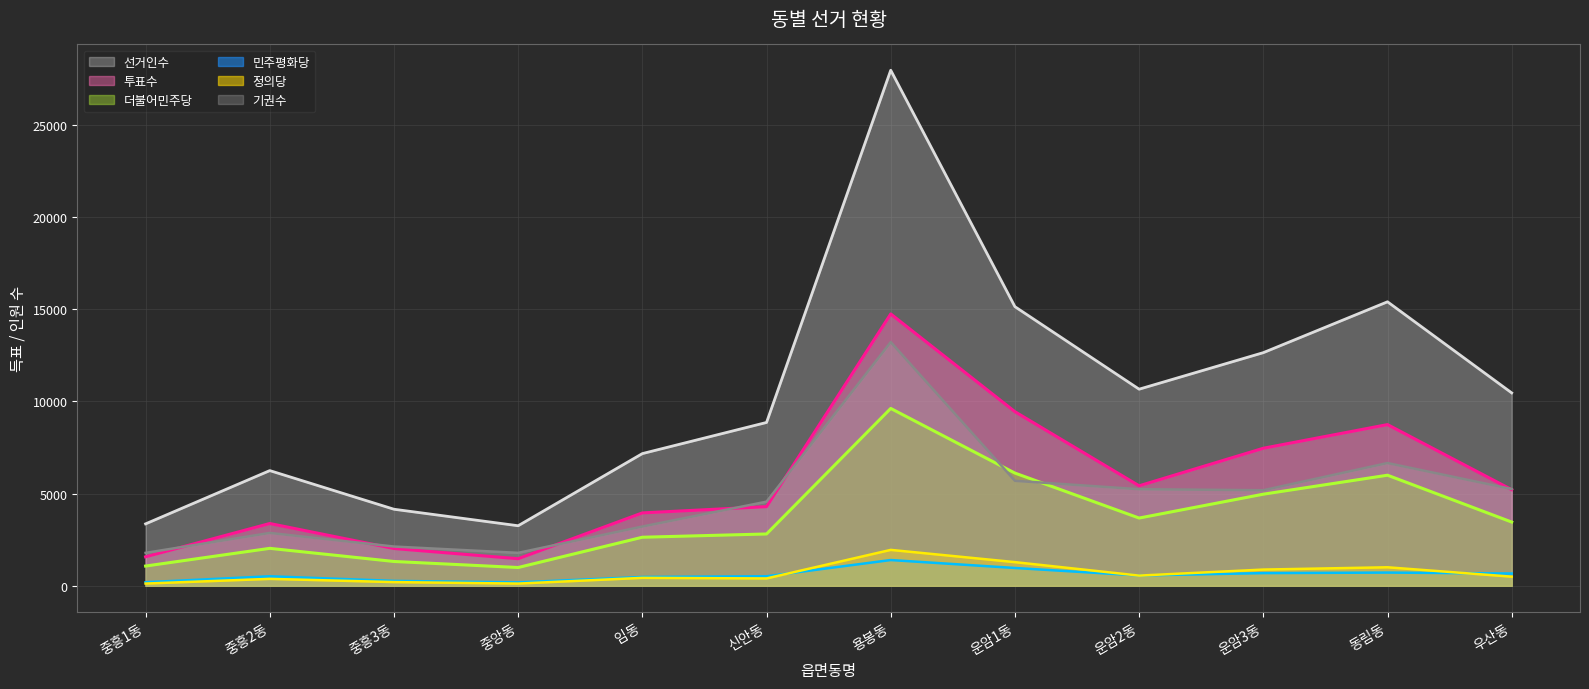

Read the 정의당 value at 중흥3동.

202